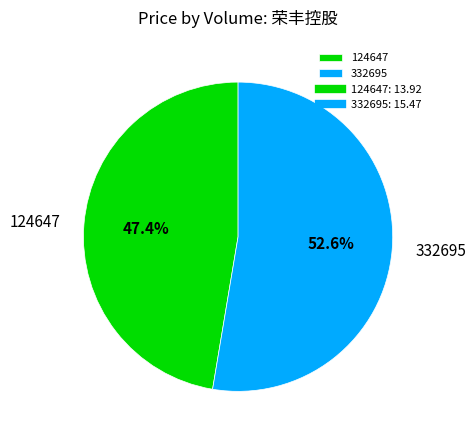

How many segments does this pie chart have?

2